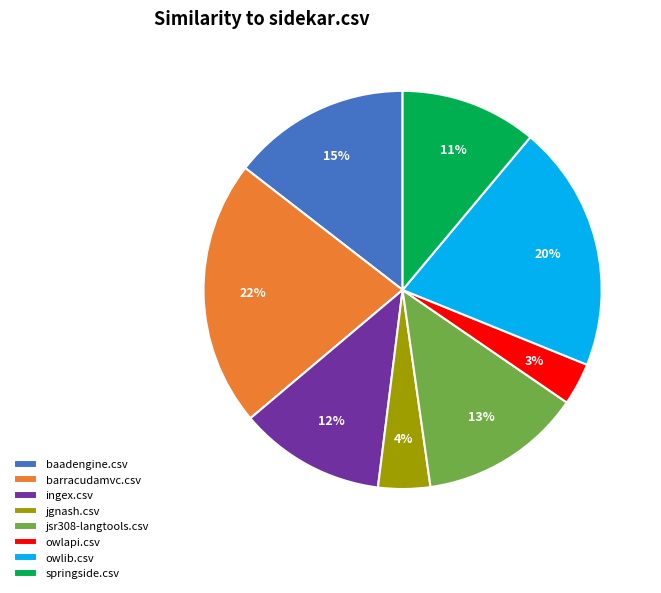

To the nearest percent, what percentage of the pie is barracudamvc.csv?

22%